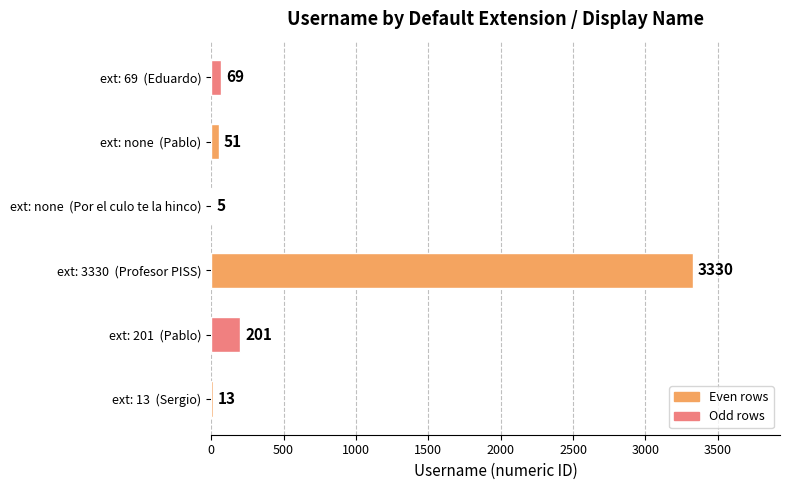

What is the sum of the values at ext: 201  (Pablo) and ext: 13  (Sergio)?

214